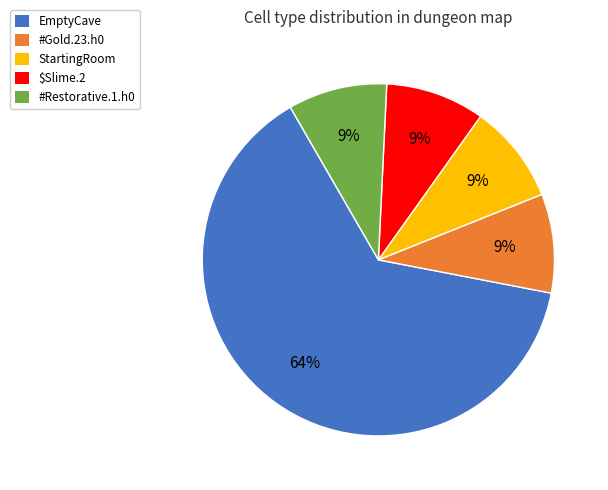

Which has a higher value, EmptyCave or $Slime.2?

EmptyCave